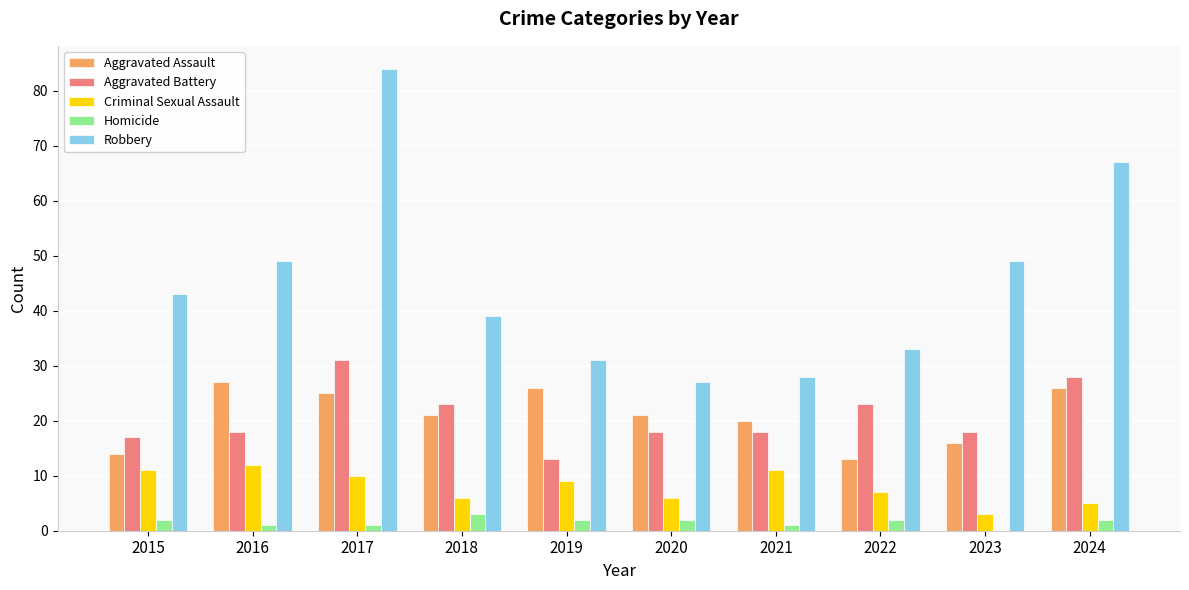

Count the number of data series in this chart.

5